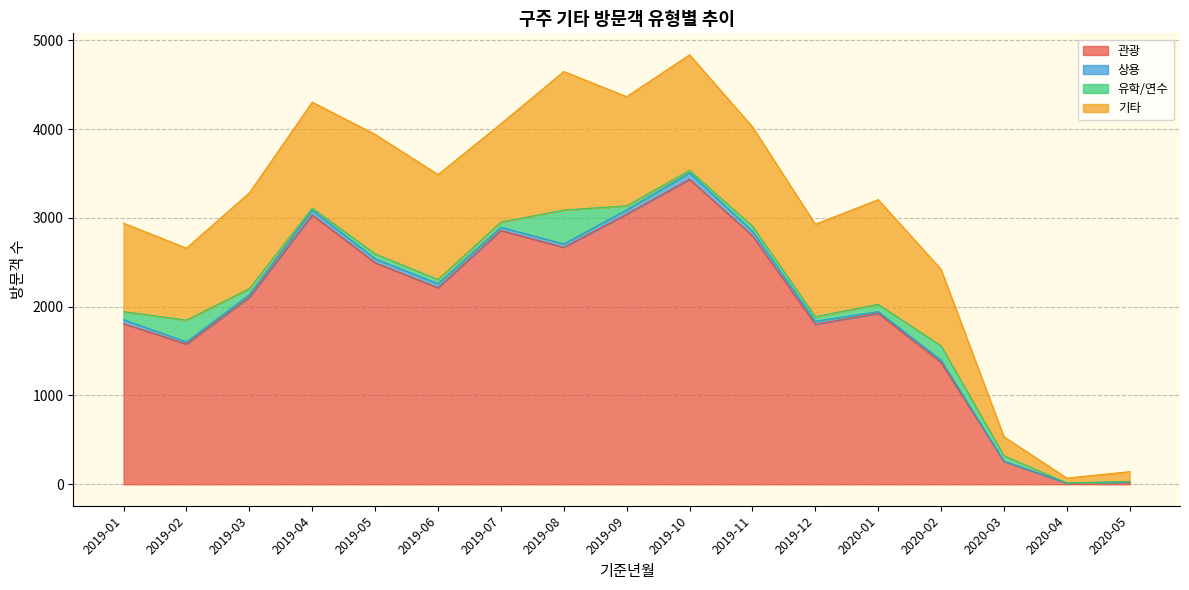

What is the total value across all series at 2019-03?

3282